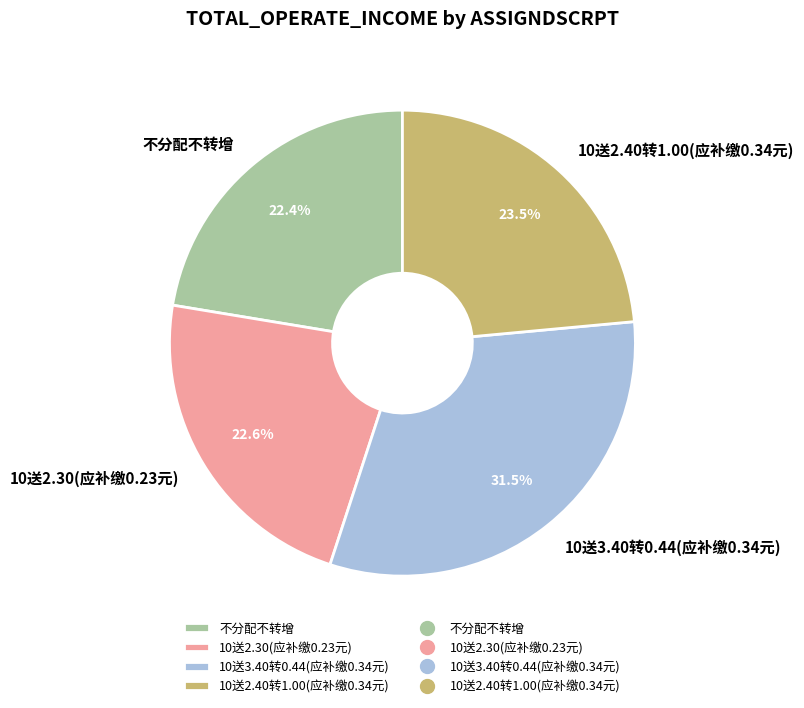

Is it true that 10送2.30(应补缴0.23元) is 37% of the pie?

False